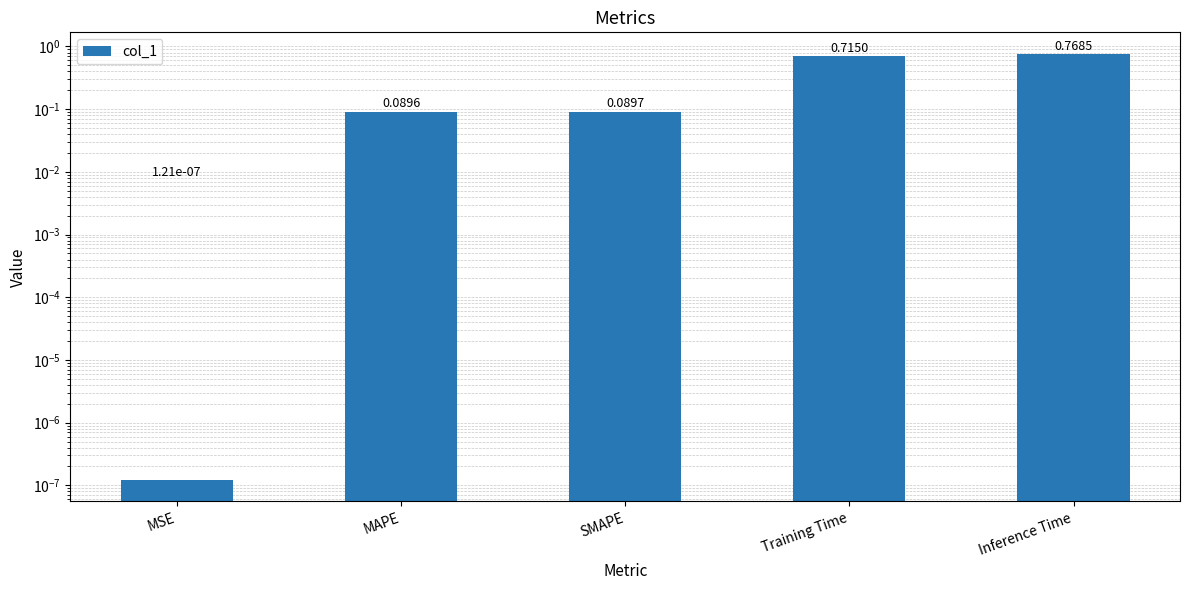

What is the maximum value shown in the chart?

0.8